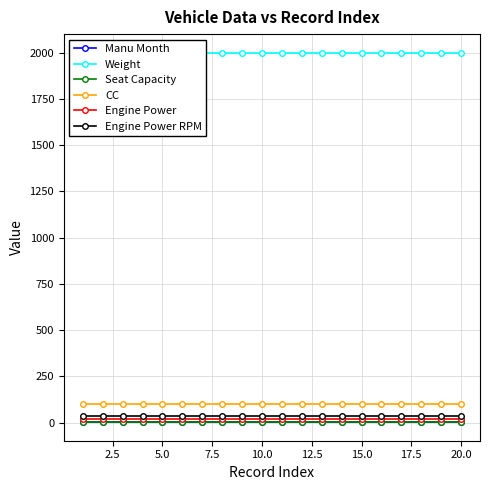

Is it true that Weight equals 2778 at 16?

False